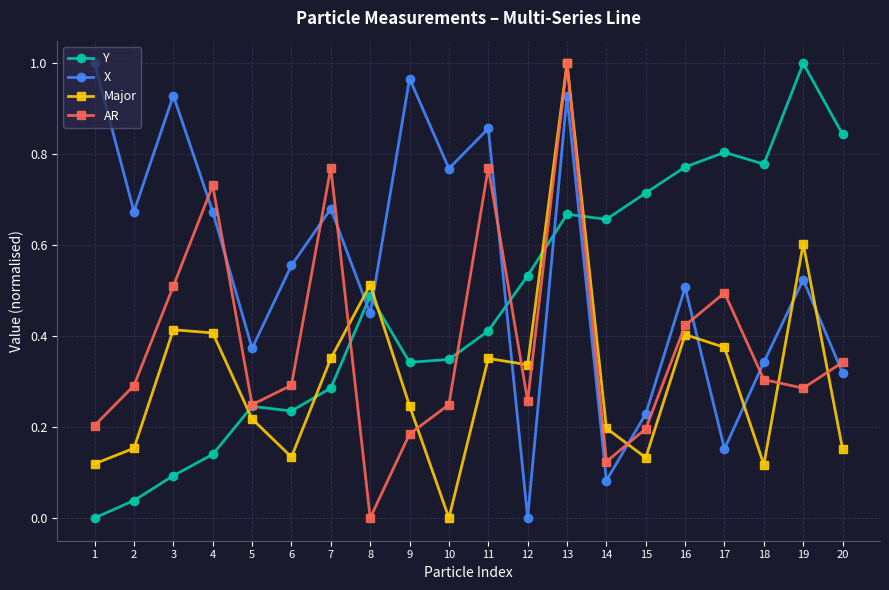

Does the chart have visible grid lines?

Yes